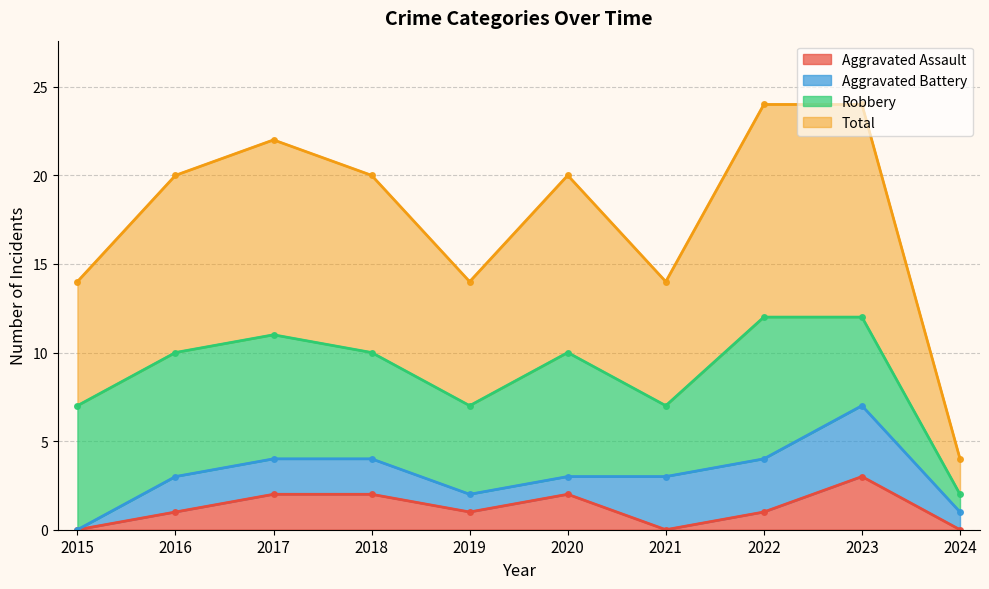

Which series has the largest total across all categories?

Total